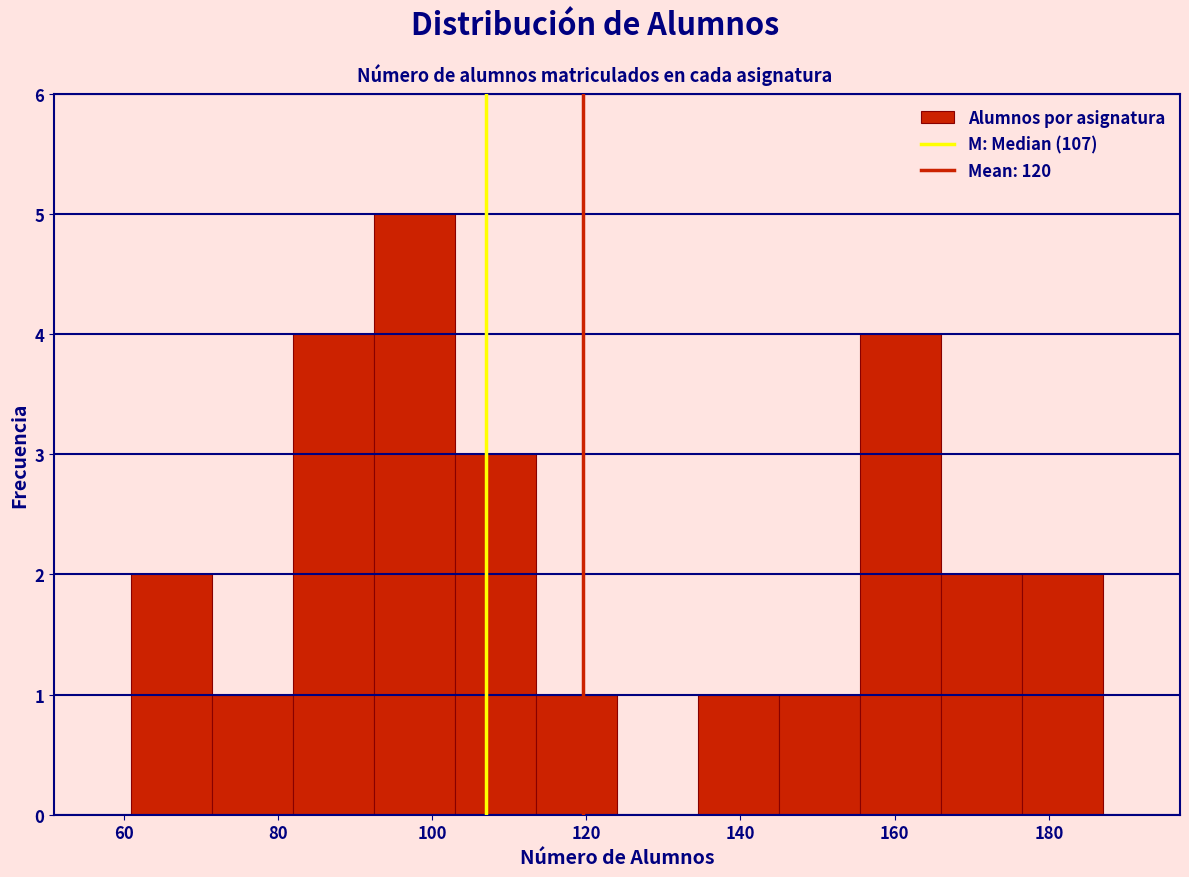

What is the height of the bar covering 166.0 to 176.5 on the x-axis? Neither the bar edges nor the heights are printed on the chart, so give them approximately, as read against the axes.

2